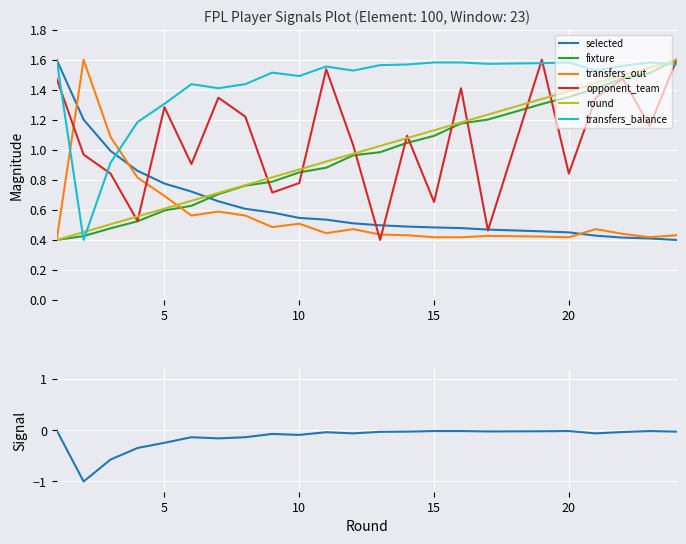

How many values in the opponent_team series exceed 1?

13